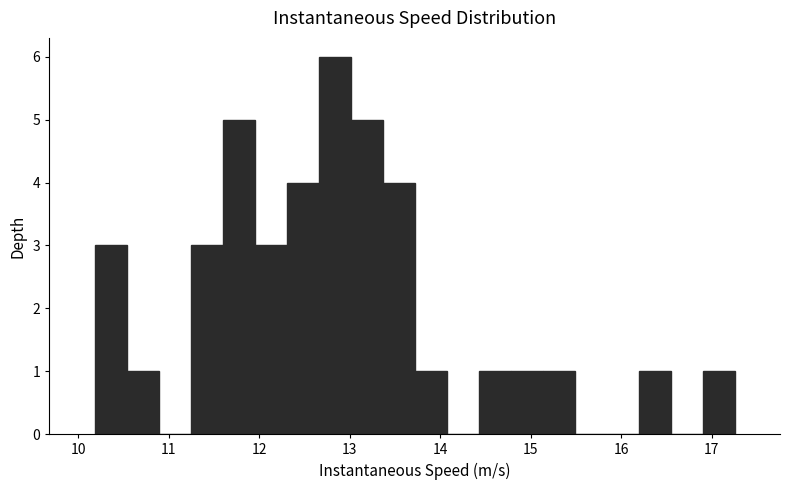

Read against the x-axis, roughly where is the centre of the tallest bar?

12.8